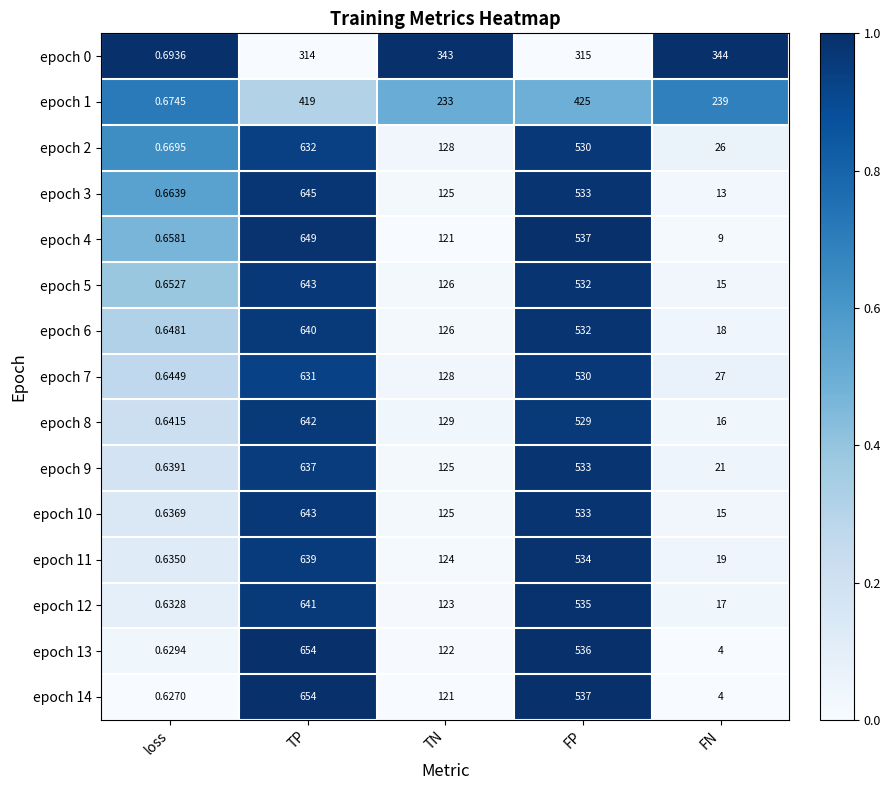

What is the difference between the highest and lowest values at TP?

340.0